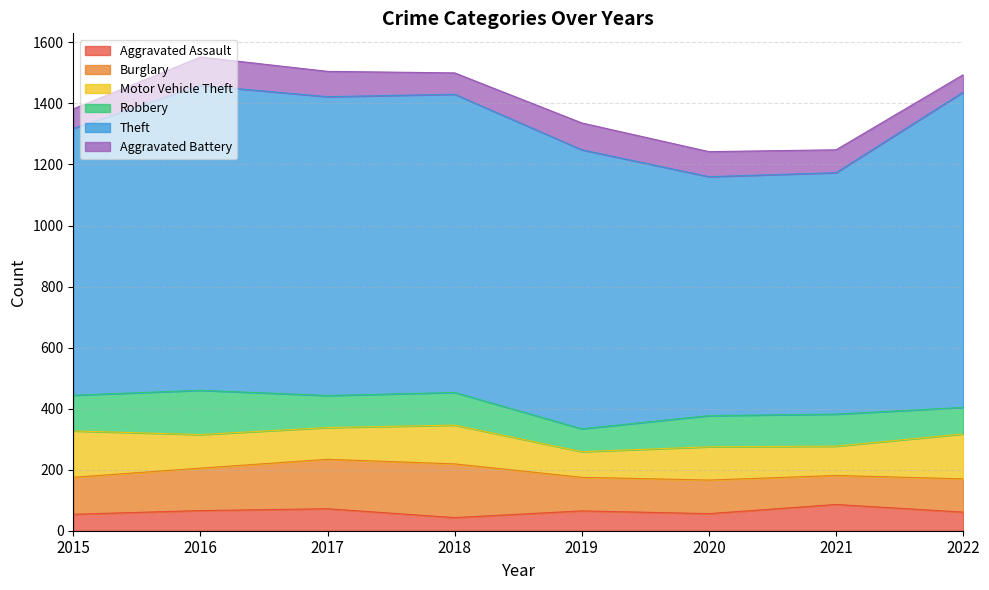

At which category does the chart reach its peak across all series?

2022